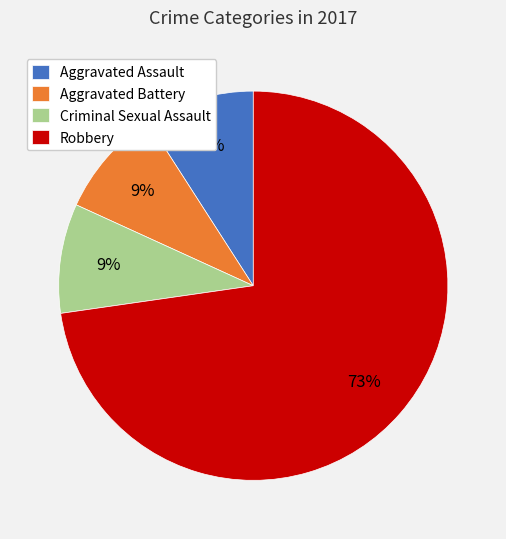

True or false: Criminal Sexual Assault accounts for 9% of the total.

True